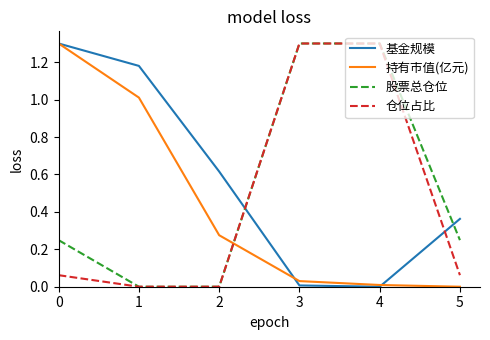

What is the total value across all series at 0?

2.9